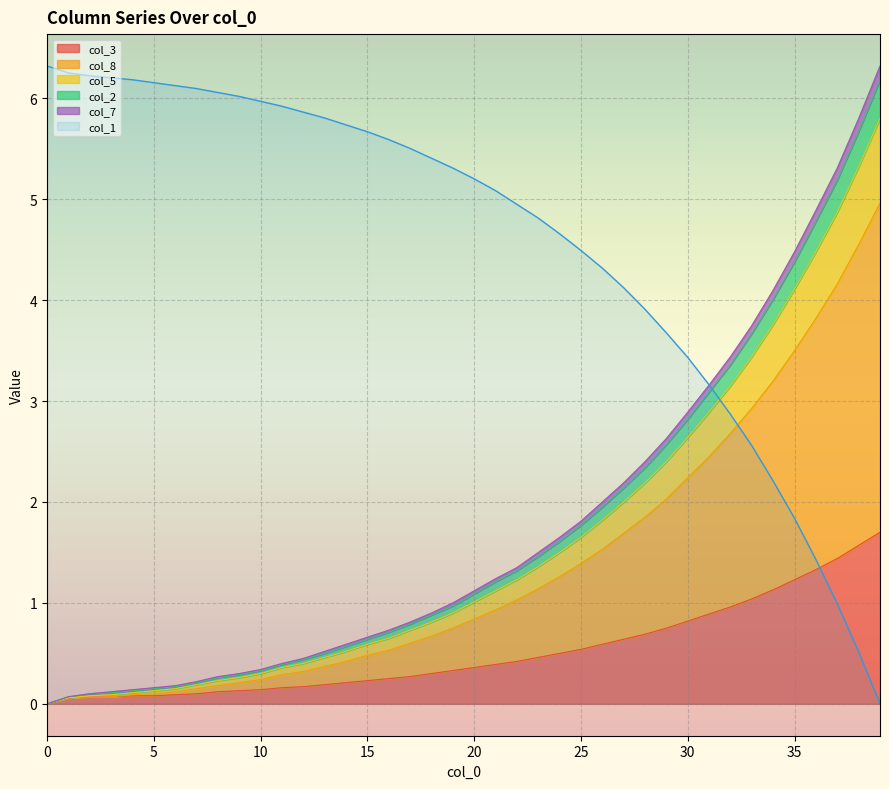

Which has a higher value, 10 or 14?

10